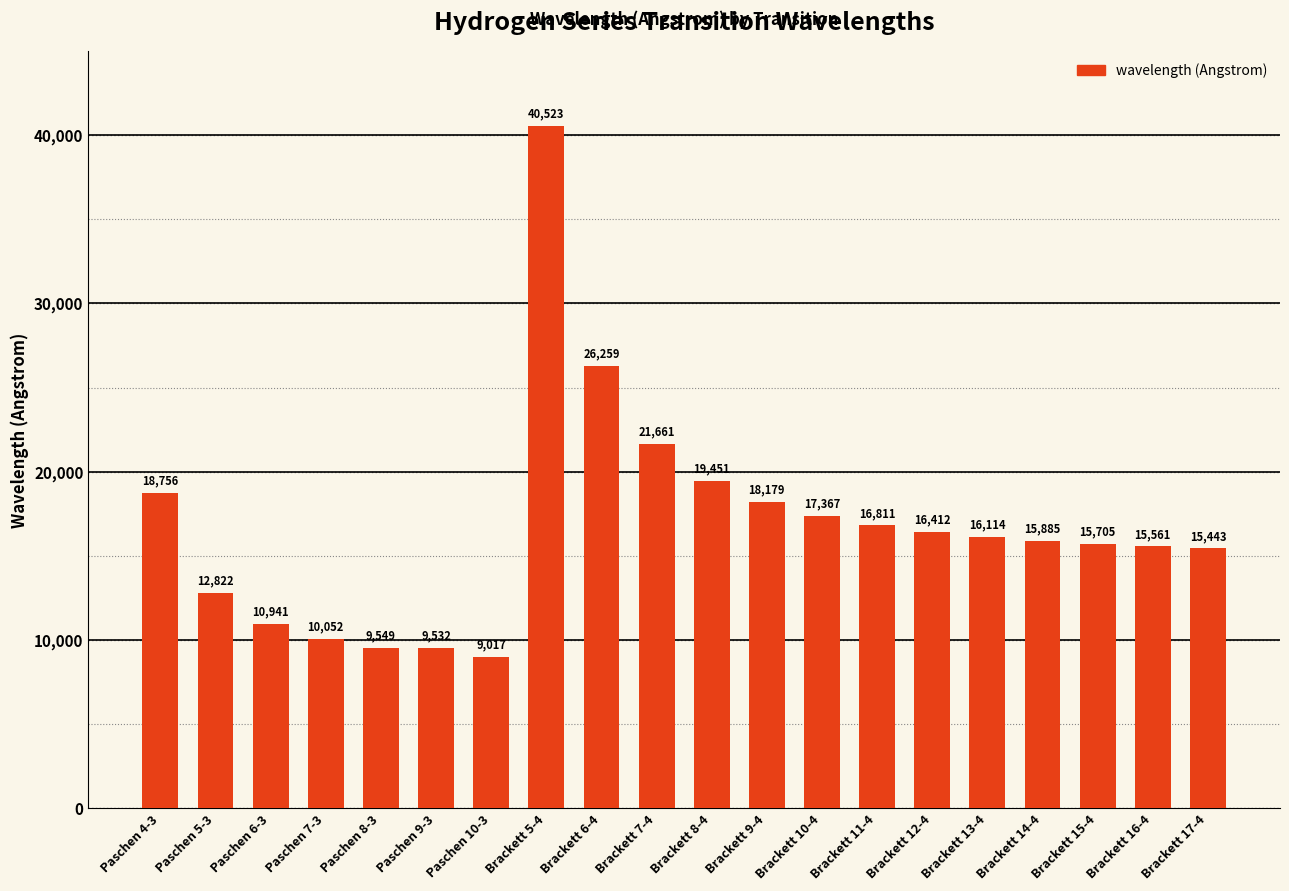

Does the chart contain stacked bars?

No